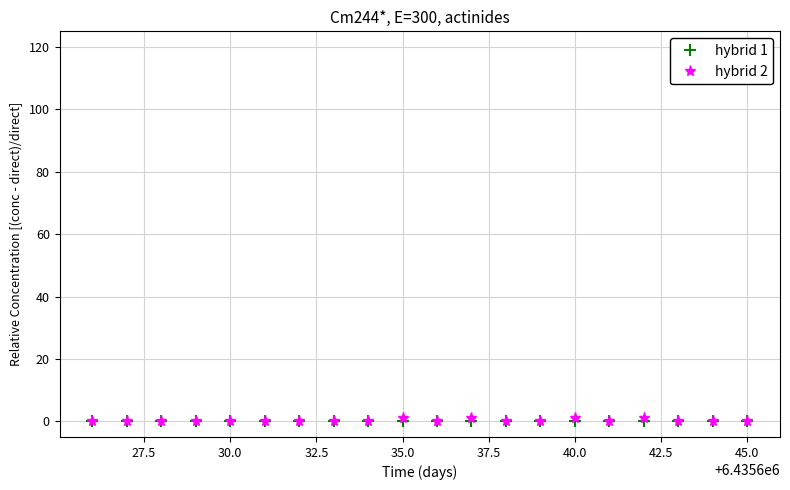

Which series has the widest spread of values?

hybrid 2